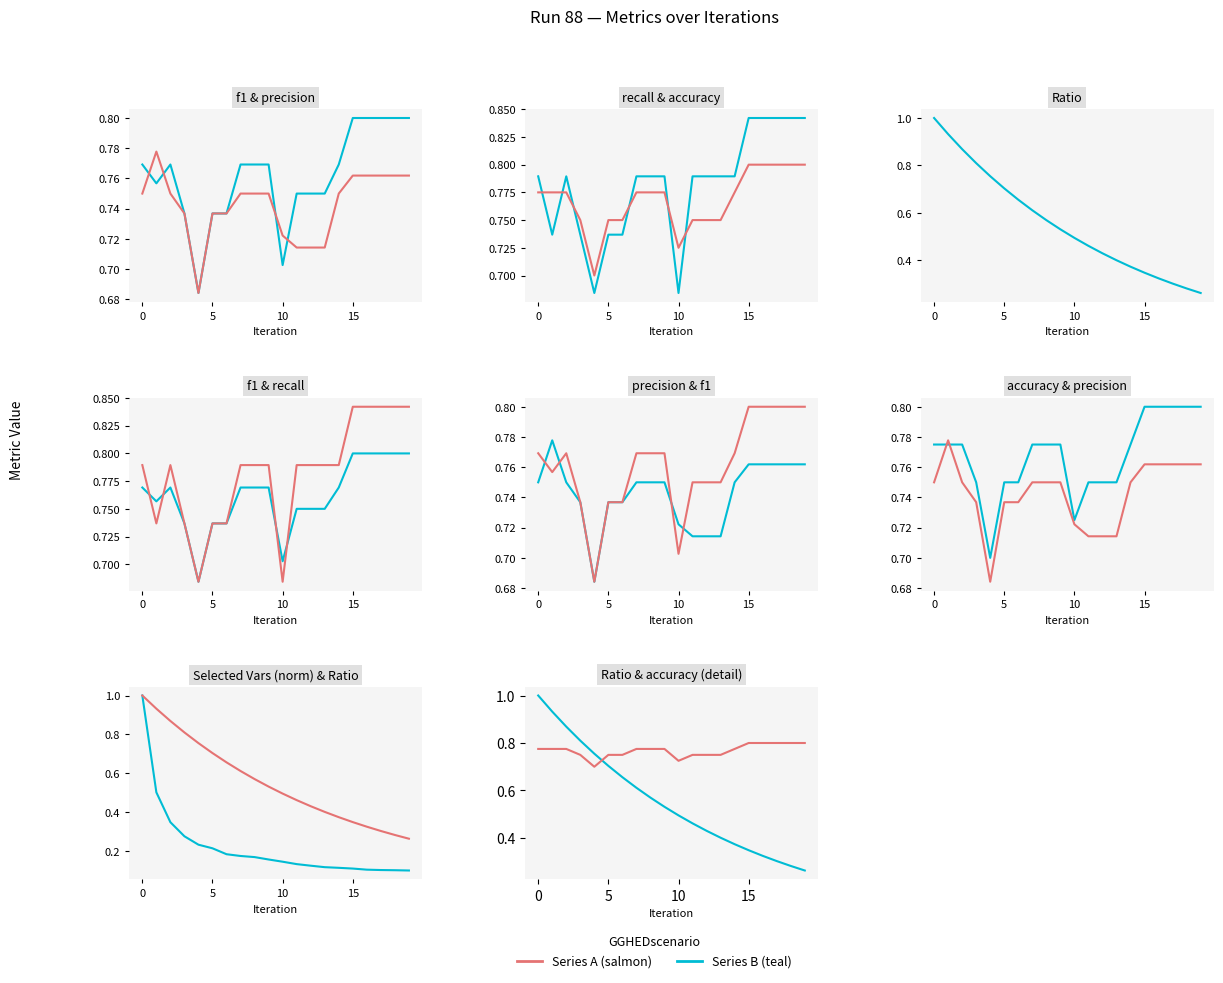

Which series ends up on top after the final intersection of recall and accuracy?

recall